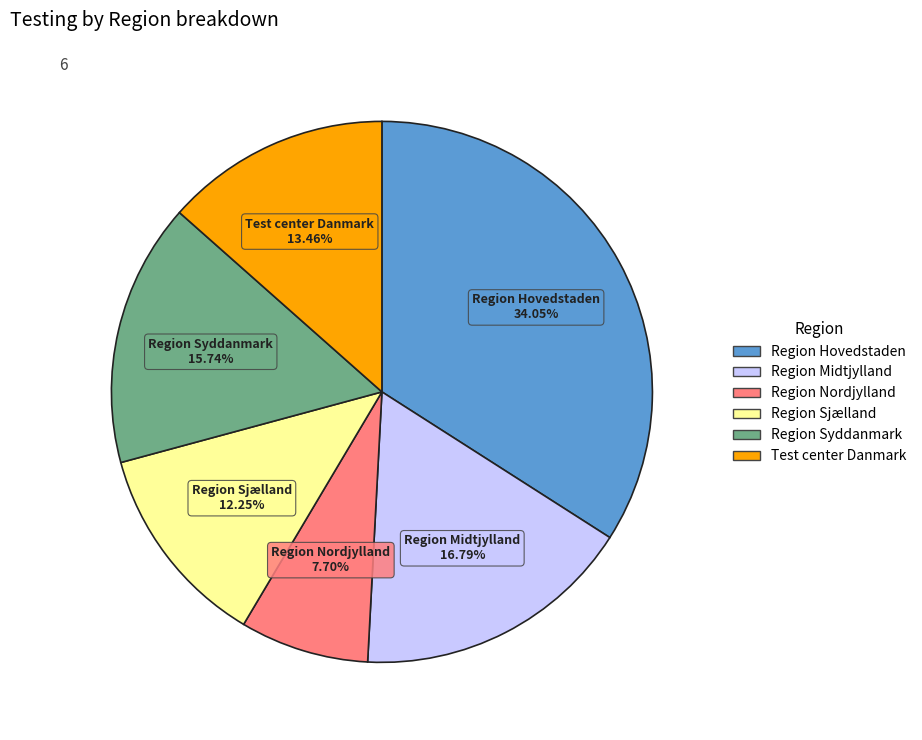

Combined, do Region Nordjylland and Region Syddanmark account for over 50%?

No